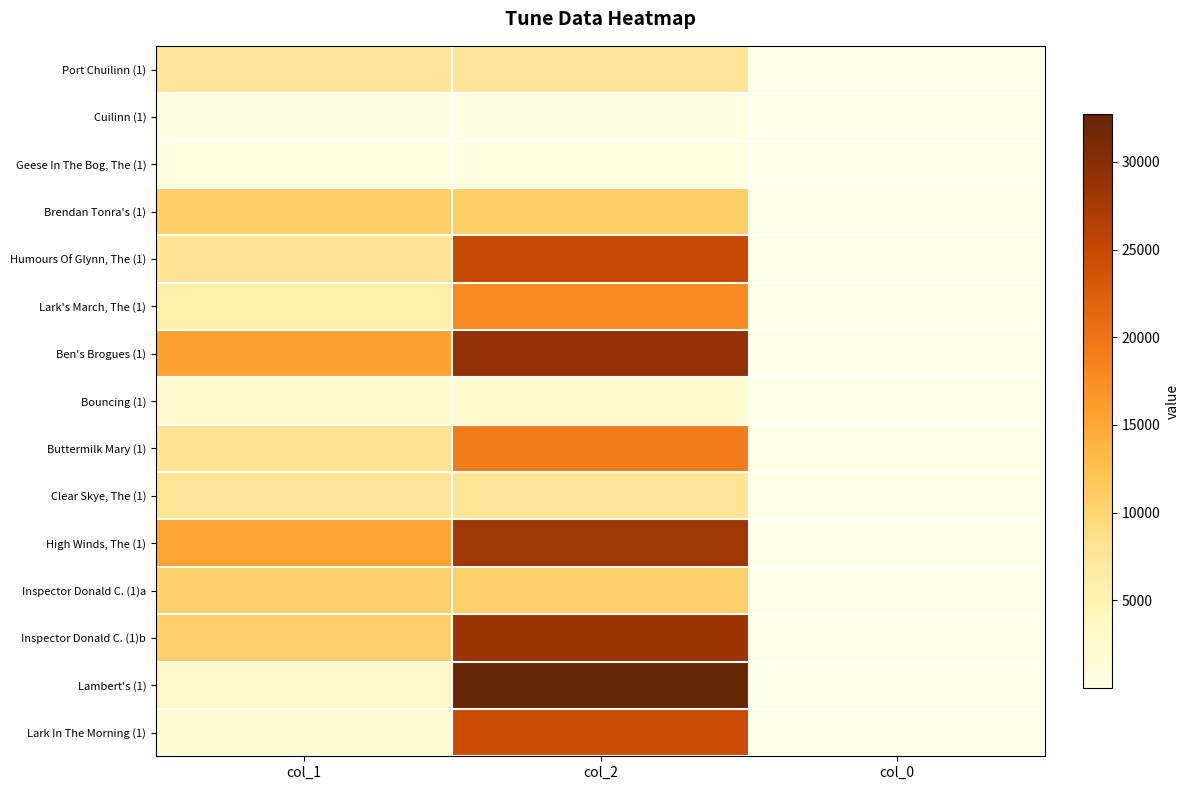

Which has a higher value, col_2 or col_0?

col_2